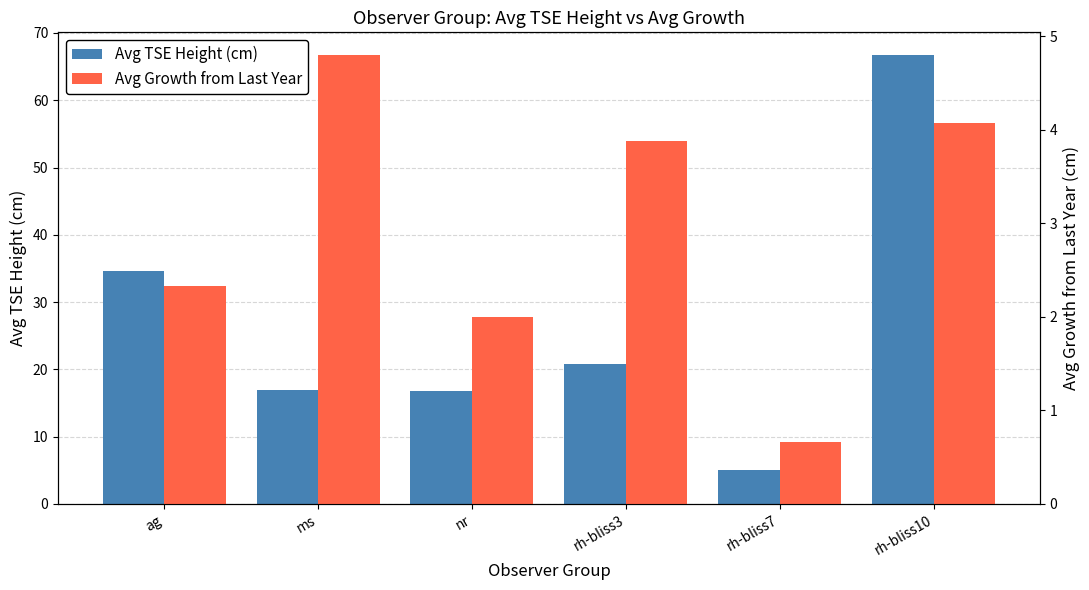

How many data points in Avg TSE Height (cm) are above 20?

3